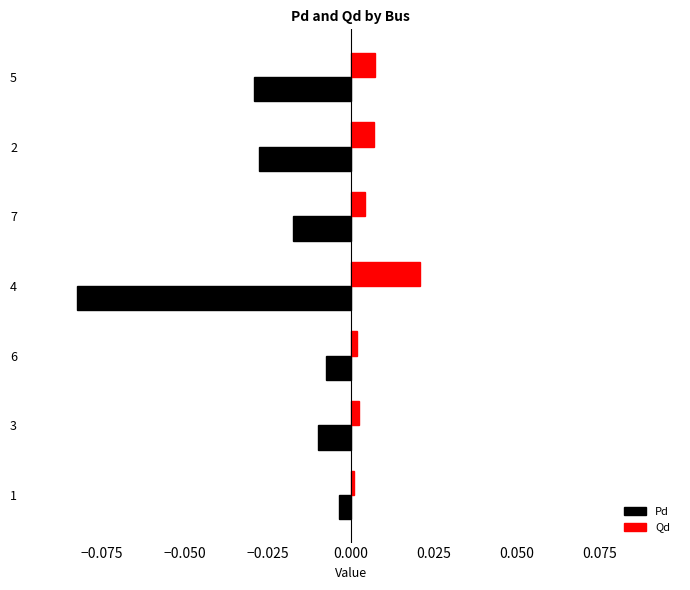

Which series changed the most between 6 and 5?

Pd